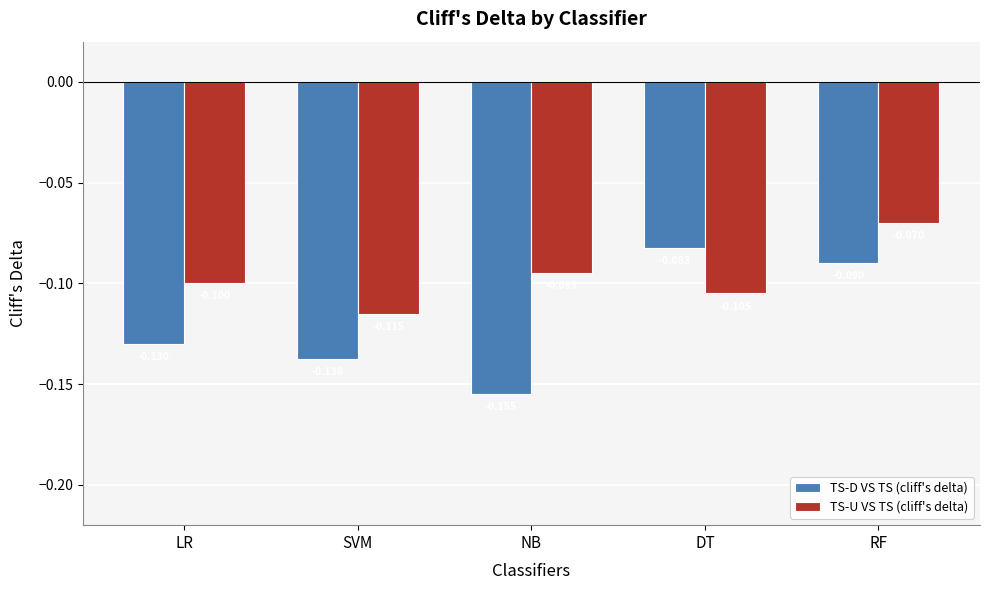

Which series has the largest range (max minus min)?

TS-D VS TS (cliff's delta)